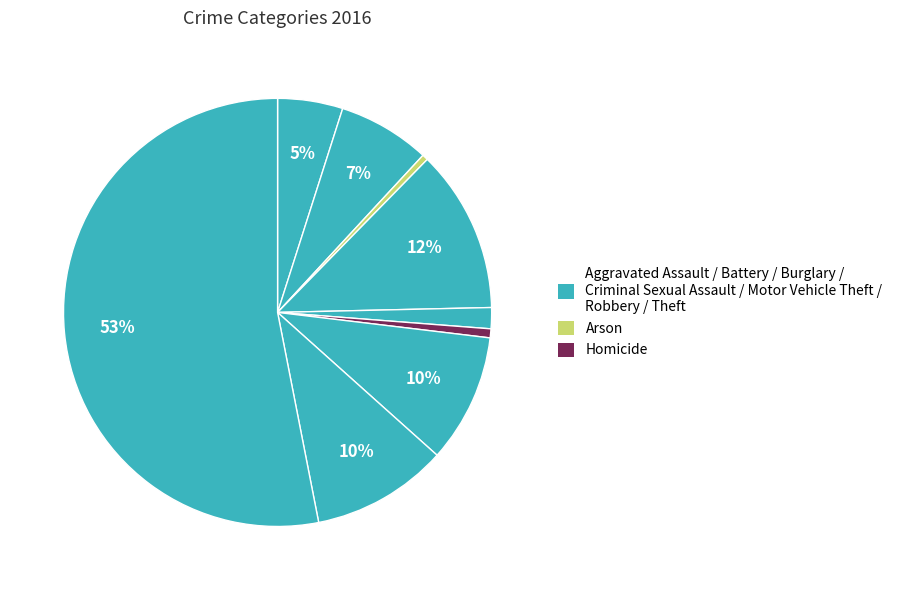

Count the number of slices in the pie.

9